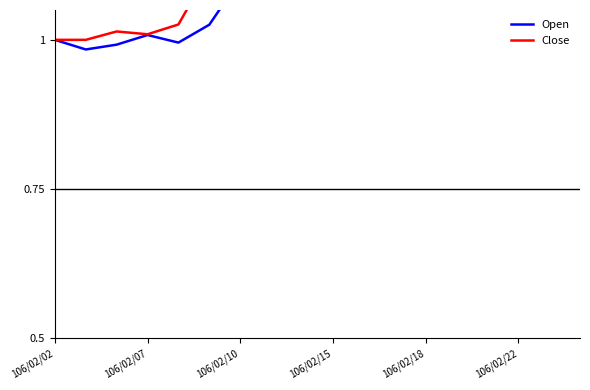

True or false: Open and Close intersect in this chart.

True